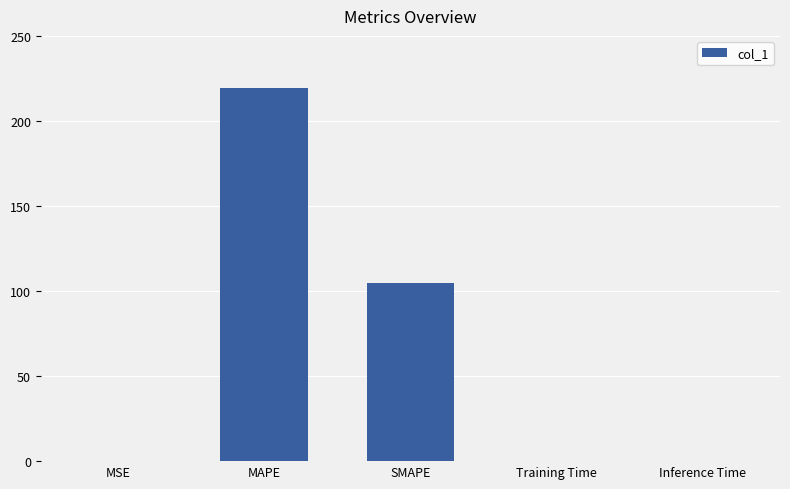

What is the sum of all values?

324.2